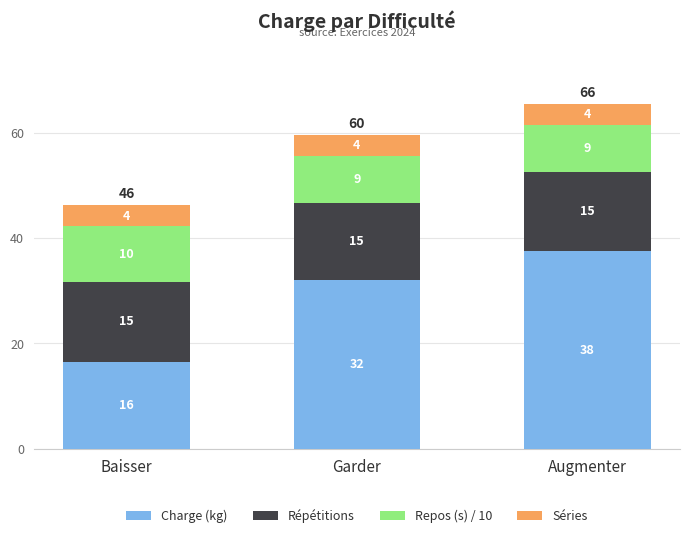

At which label does Charge (kg) reach its minimum?

Baisser